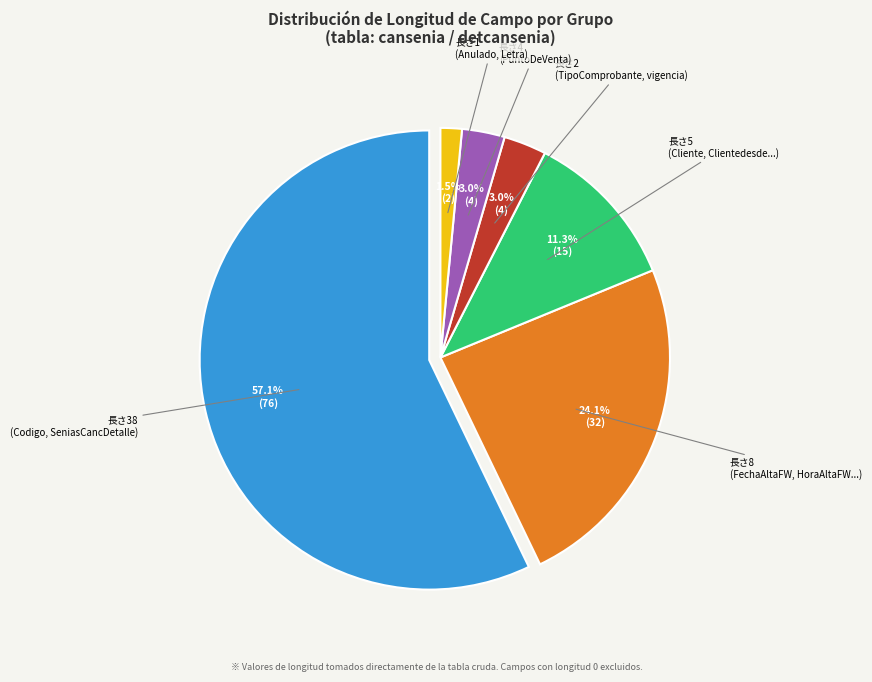

Does cansenia (Clientedesde) represent more than half of the total?

No